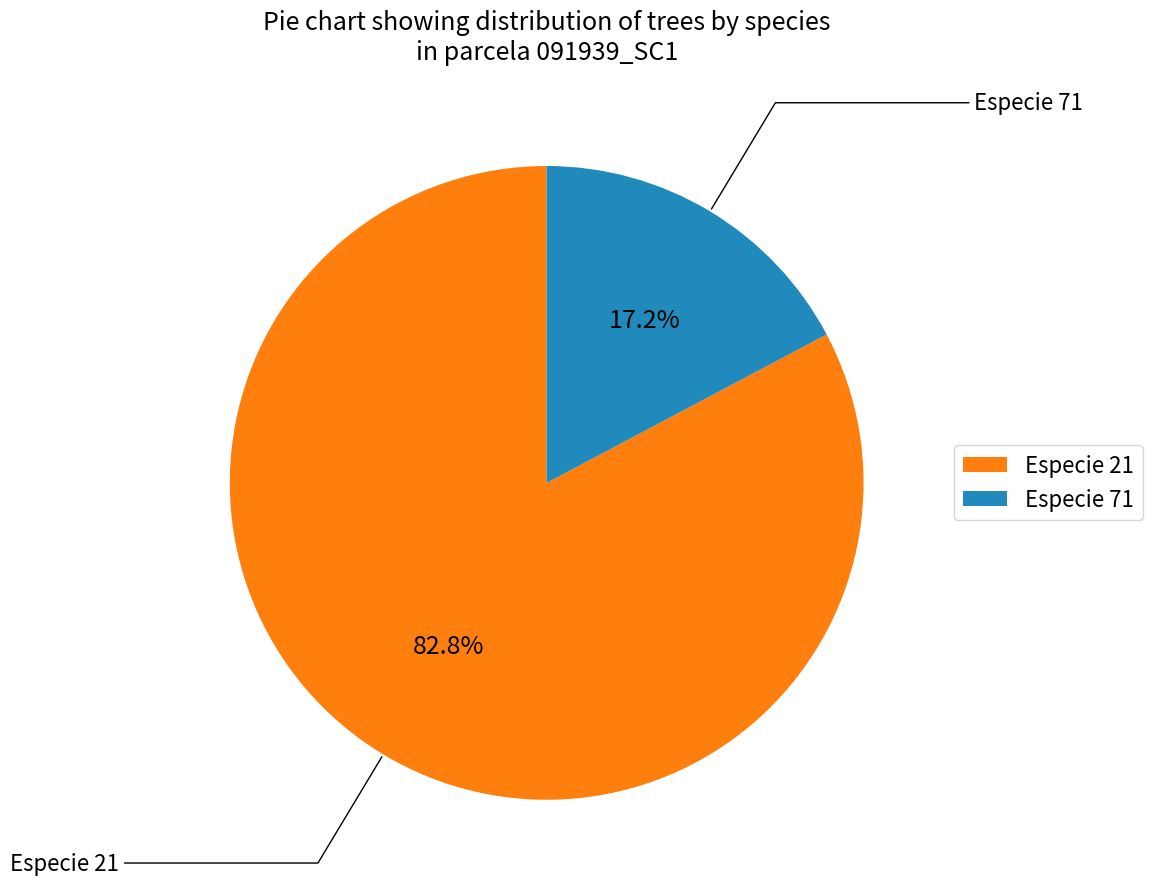

Which category has the biggest portion of the pie?

Especie 21